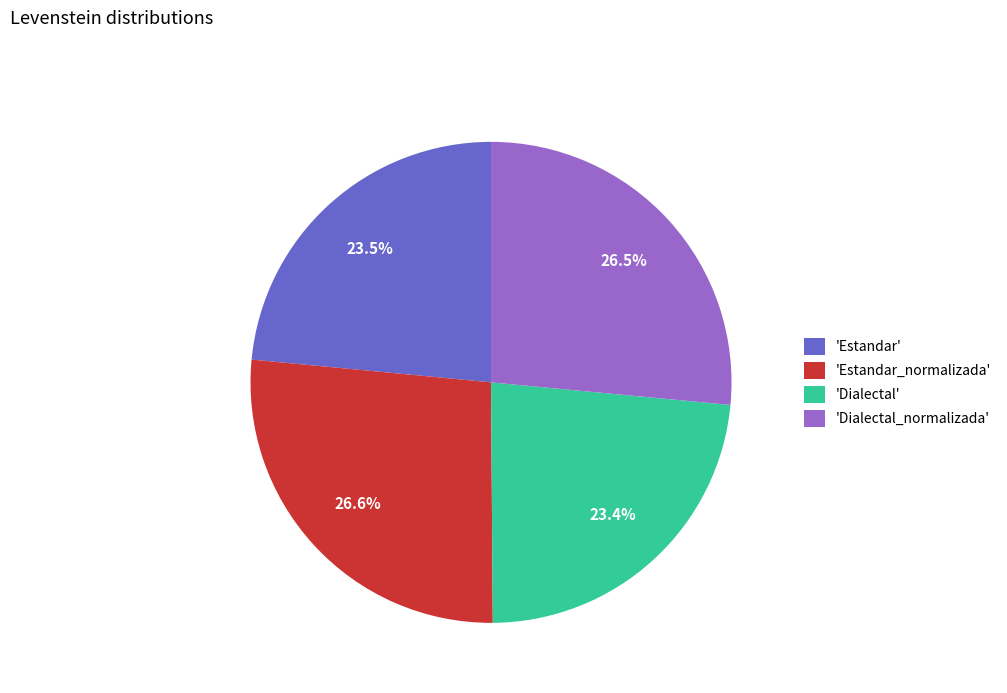

Combined, what portion of the pie is 'Estandar_normalizada' and 'Estandar'?

50.1%